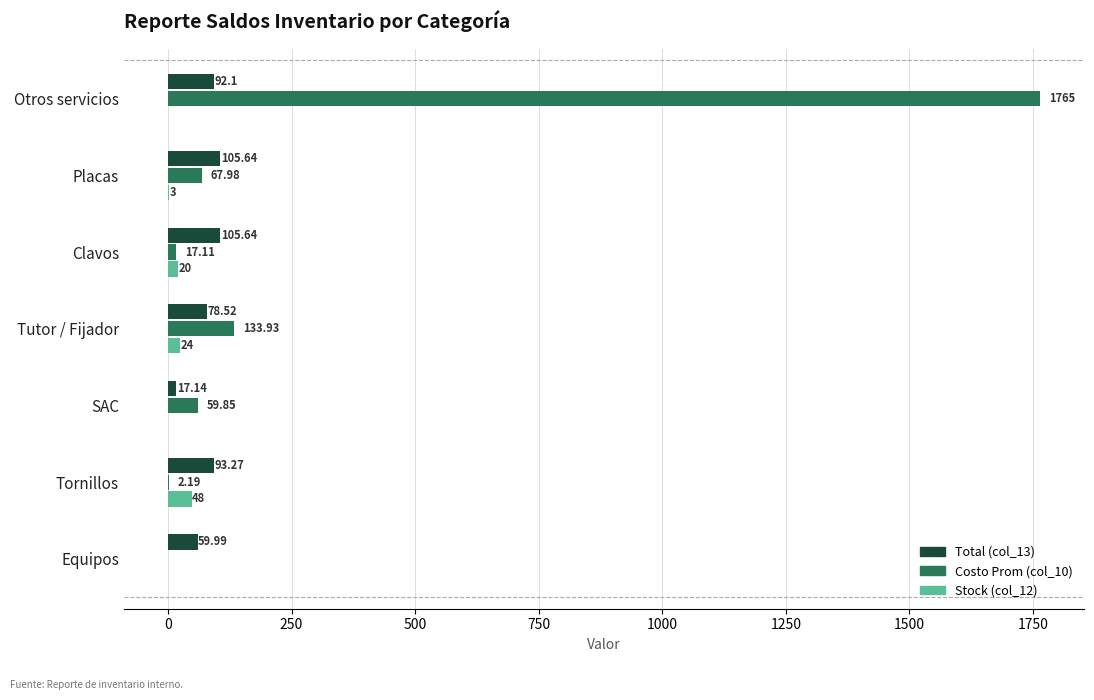

Between Otros servicios and Placas, which series saw the biggest shift?

Costo Prom (col_10)